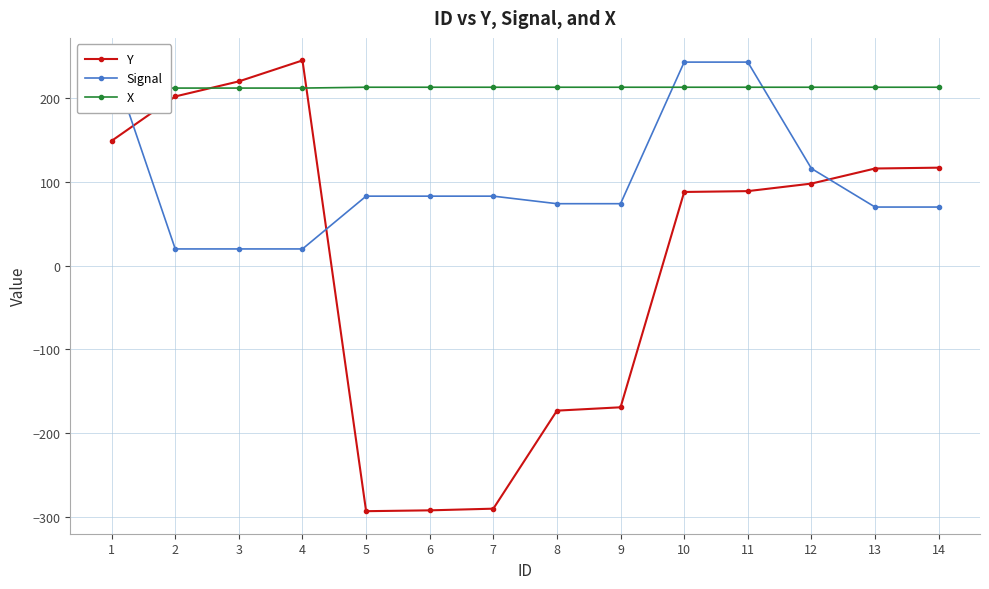

Between 4 and 11, which is larger?

4